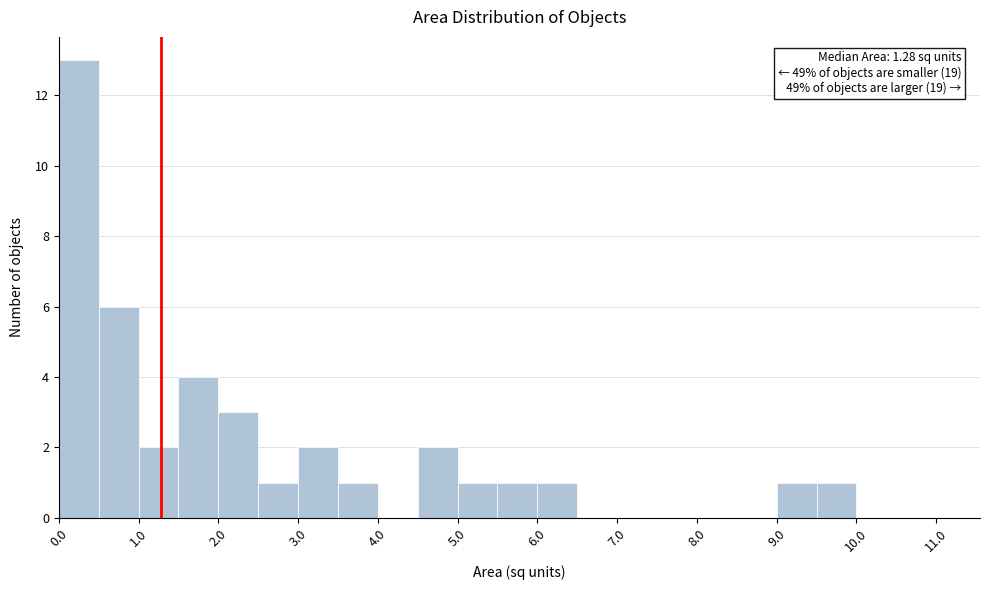

Over which range of the x-axis is the bar tallest?

0.0 to 0.5